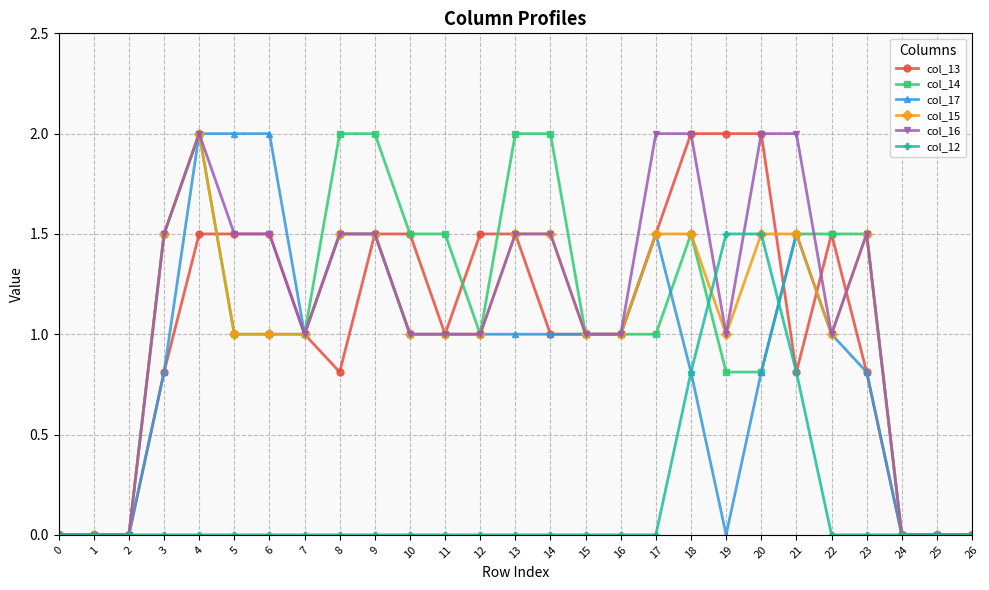

What are all the series names shown in the legend?

col_13, col_14, col_17, col_15, col_16, col_12